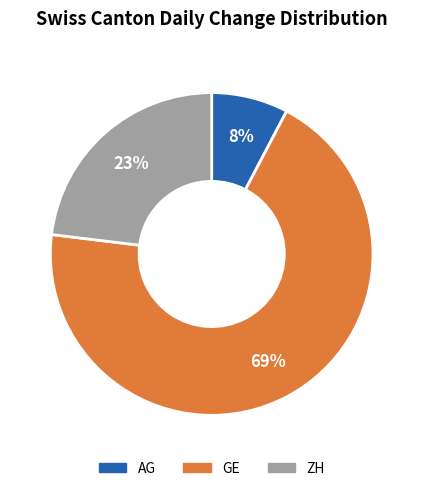

To the nearest percent, what is the average slice percentage?

33%